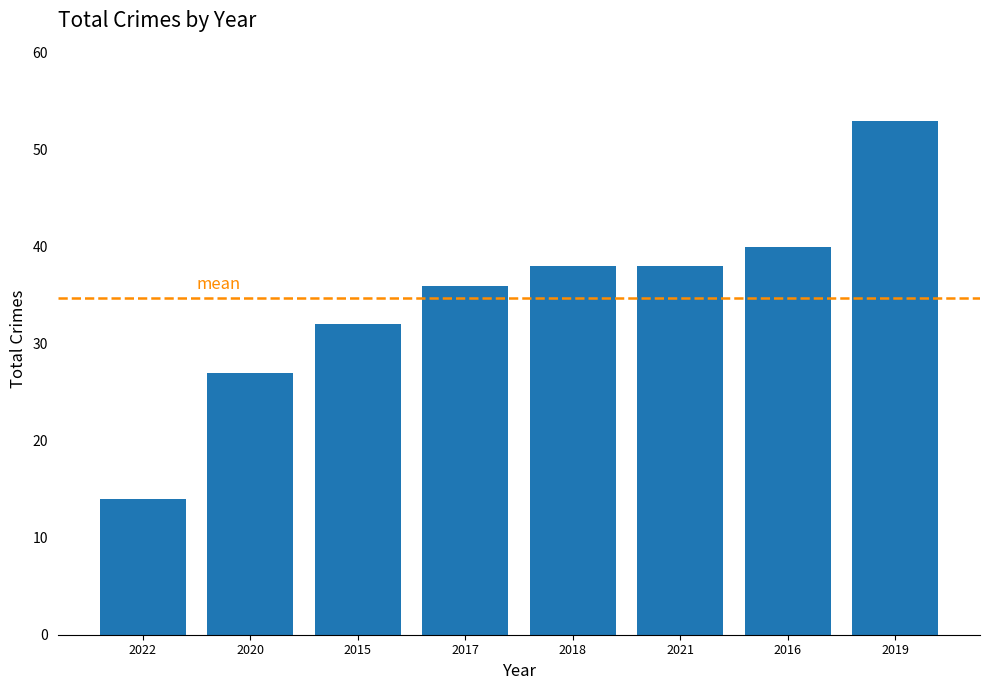

At which label is the value closest to 33?

2015